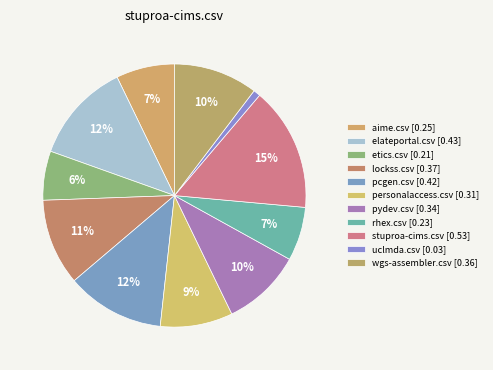

To the nearest percent, what is the combined percentage of stuproa-cims.csv and uclmda.csv?

16%